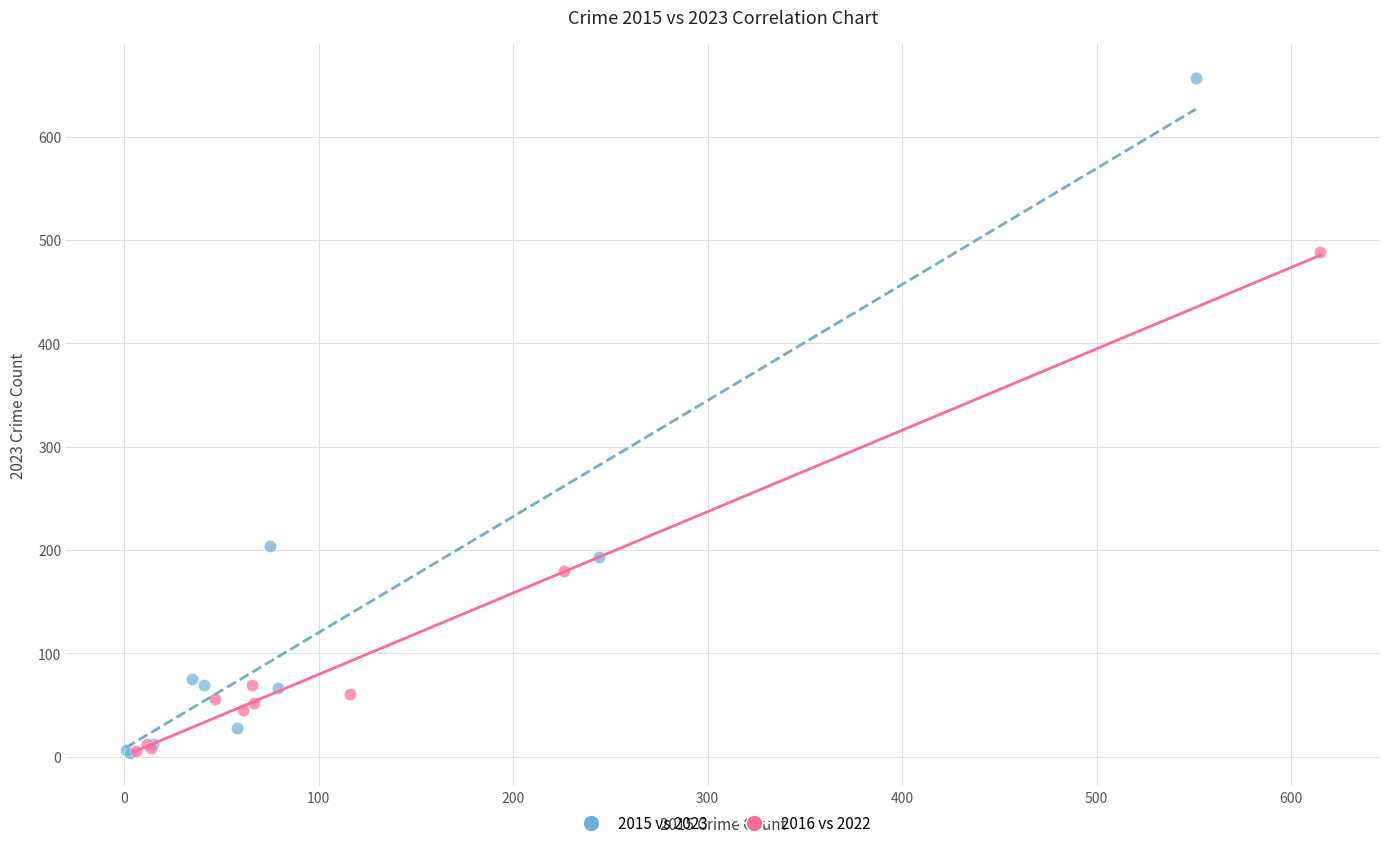

Which series reaches the maximum Y coordinate?

2015 vs 2023